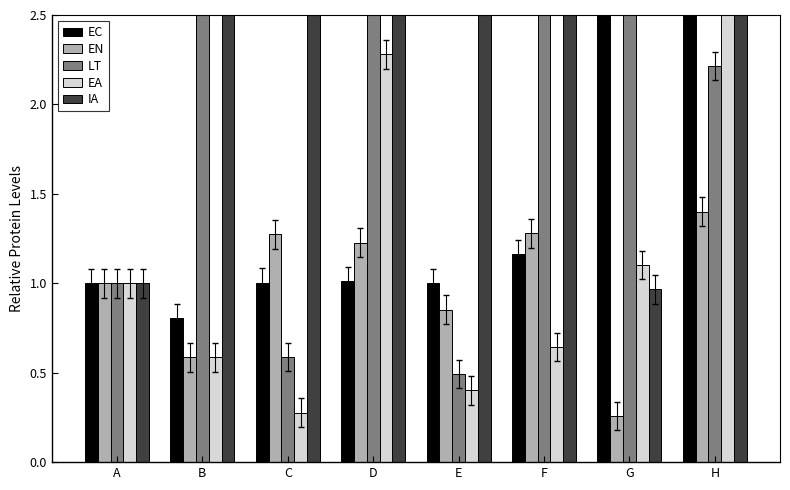

Between H and A, which is larger?

H